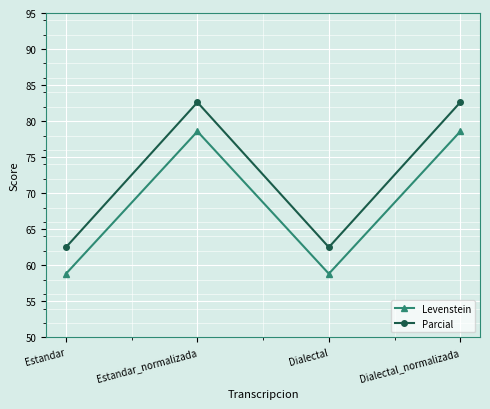

What is the label of the 2nd point from the left?

Estandar_normalizada